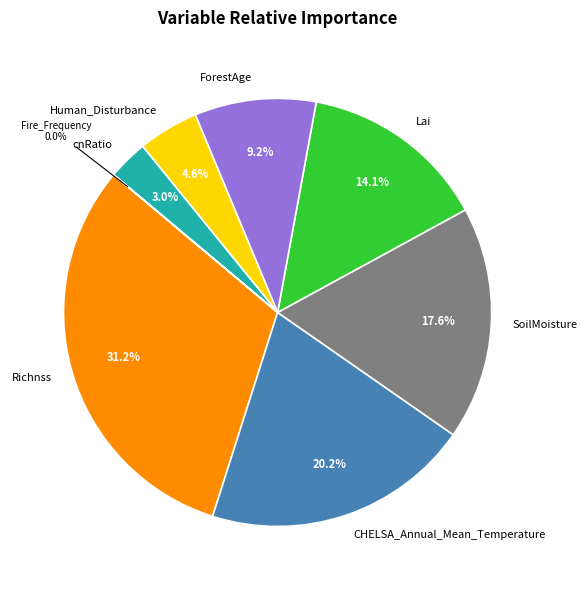

Is there a majority slice in this chart?

No